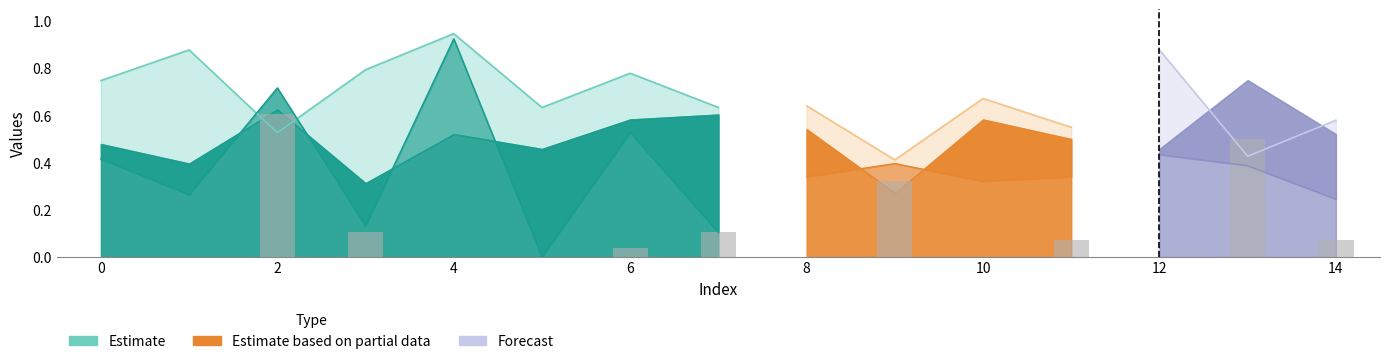

How many data points does each series have?

15